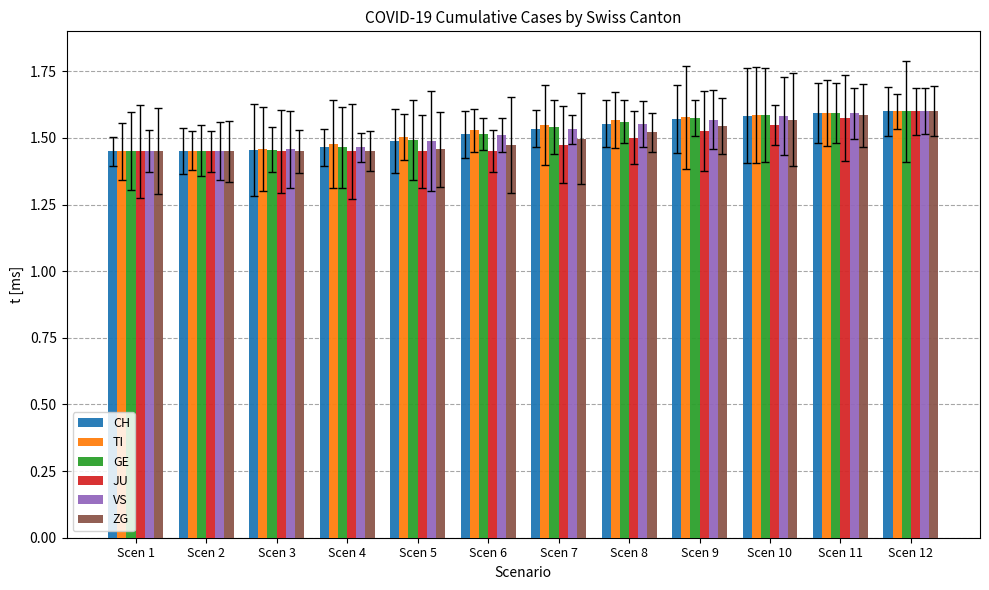

Which label corresponds to the largest value in the chart?

Scen 12